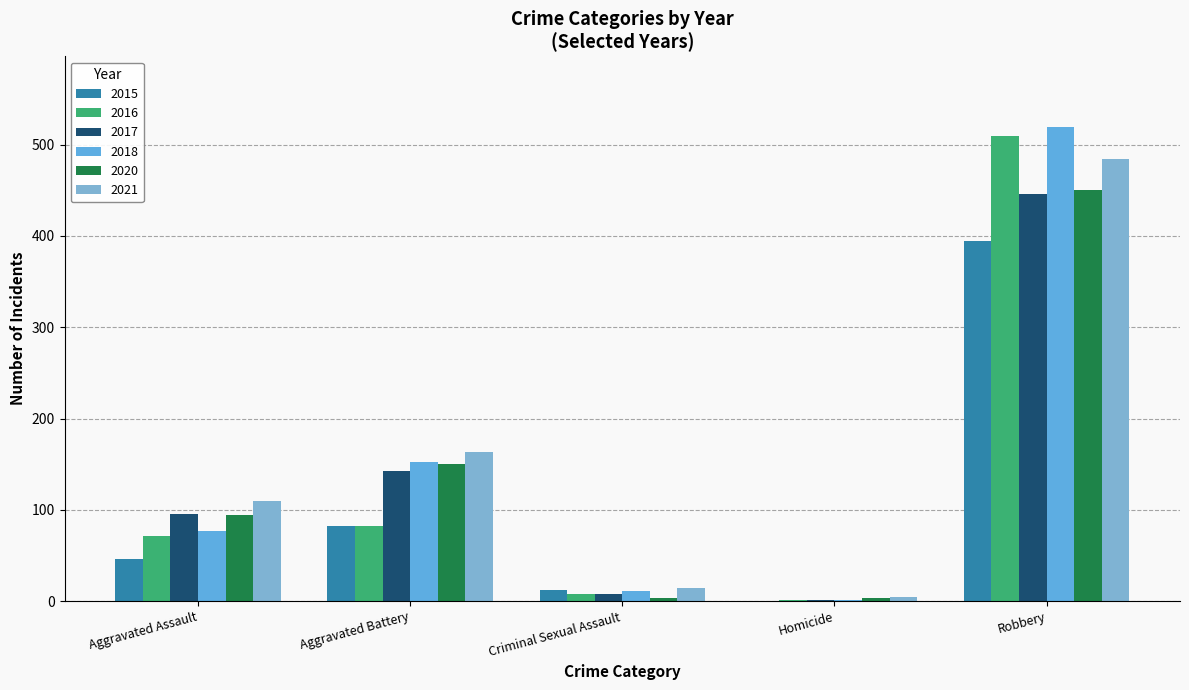

Rank the categories by 2017 value from highest to lowest.

Robbery, Aggravated Battery, Aggravated Assault, Criminal Sexual Assault, Homicide